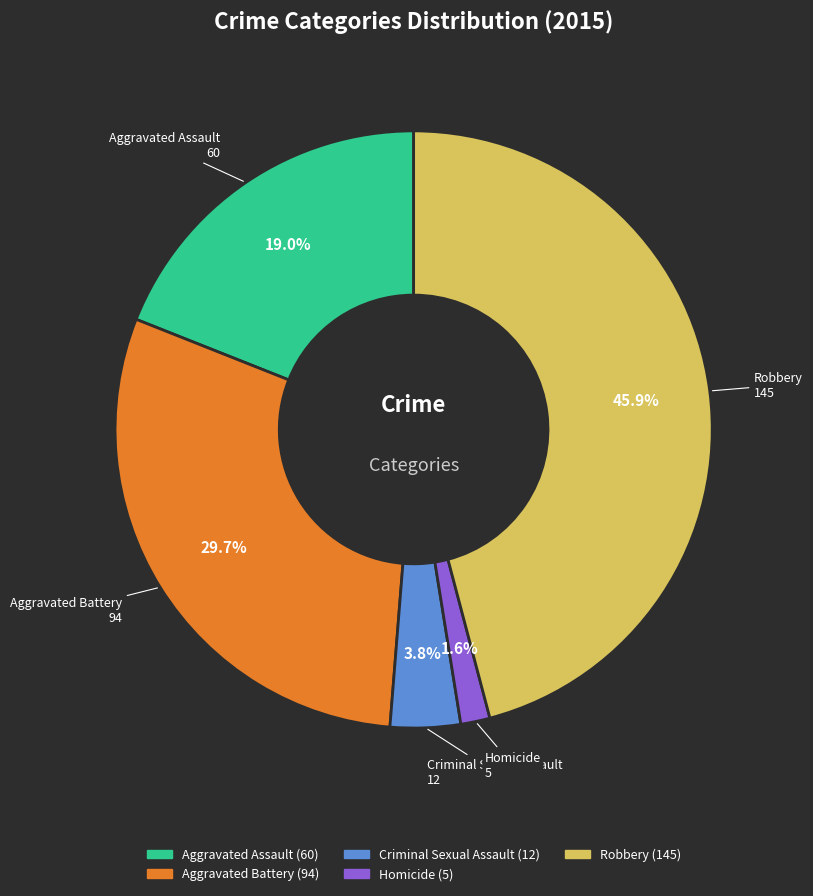

To the nearest percent, what is the average slice percentage?

20%